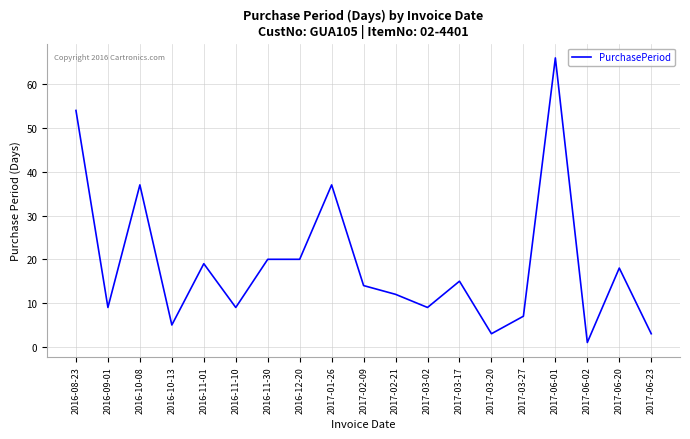

Which label corresponds to the largest value in the chart?

2017-06-01